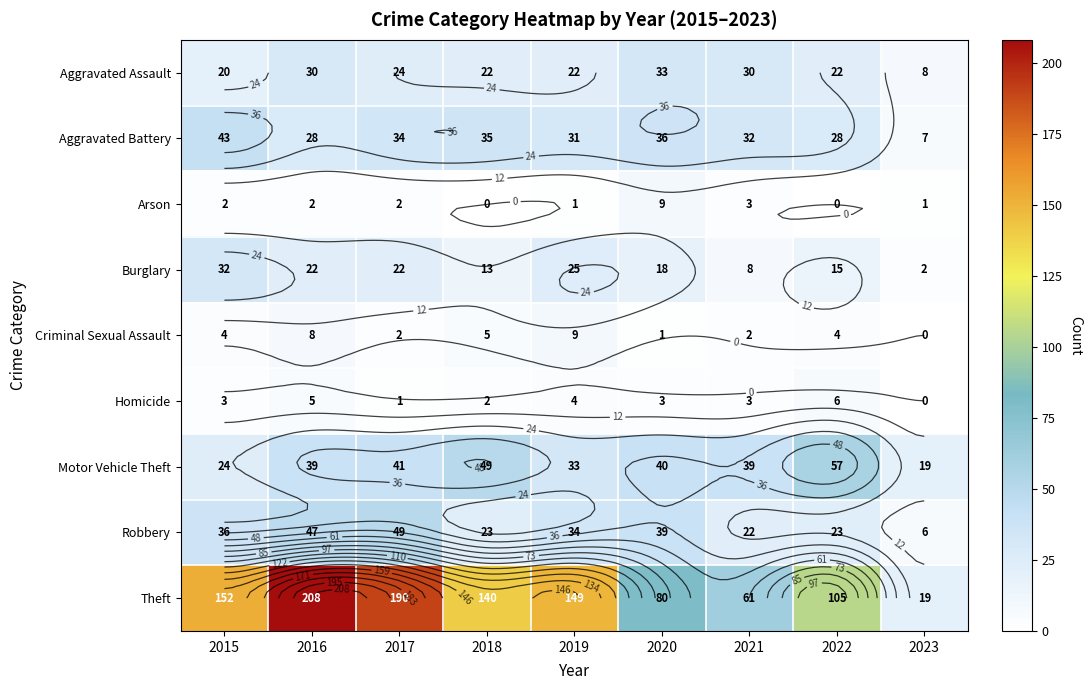

Is it true that Aggravated Battery equals 10 at 2015?

False